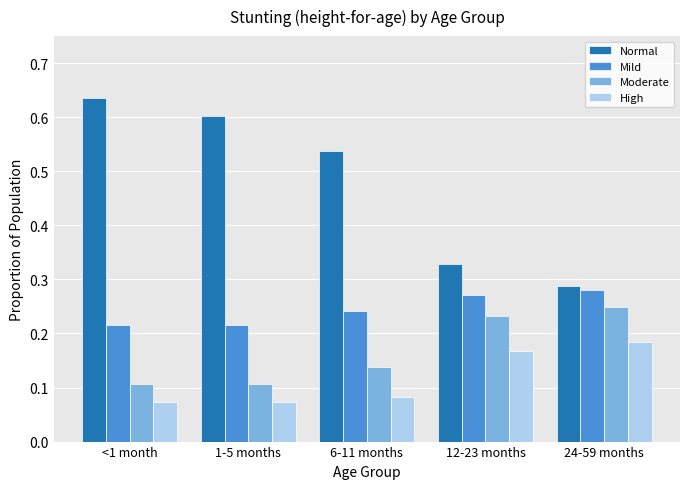

What are all the series names shown in the legend?

Normal, Mild, Moderate, High